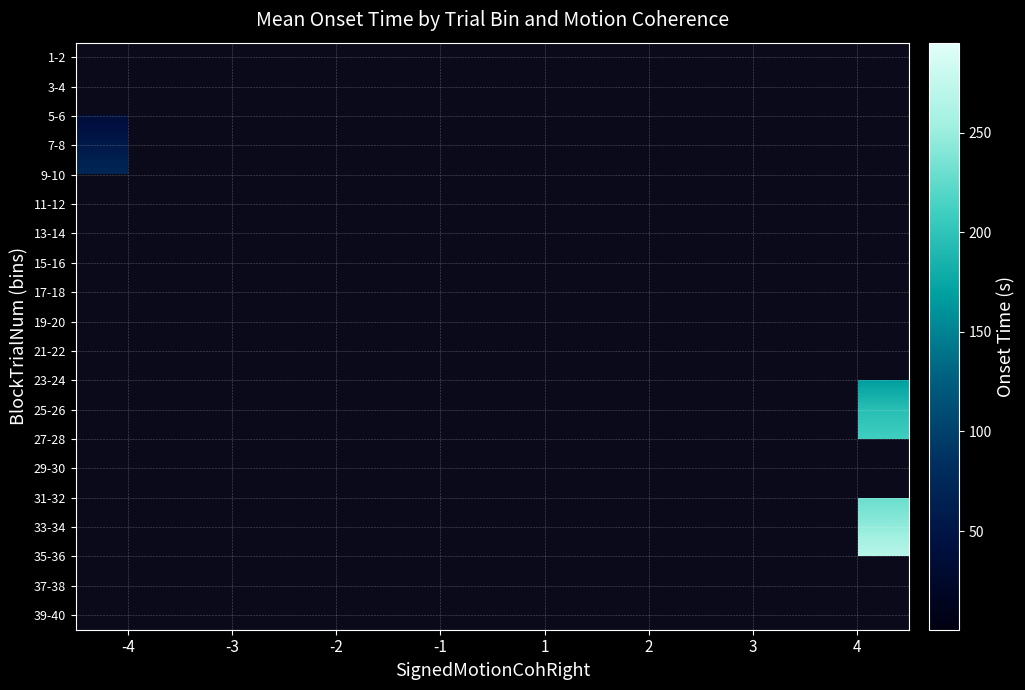

What is the smallest value displayed?

0.5